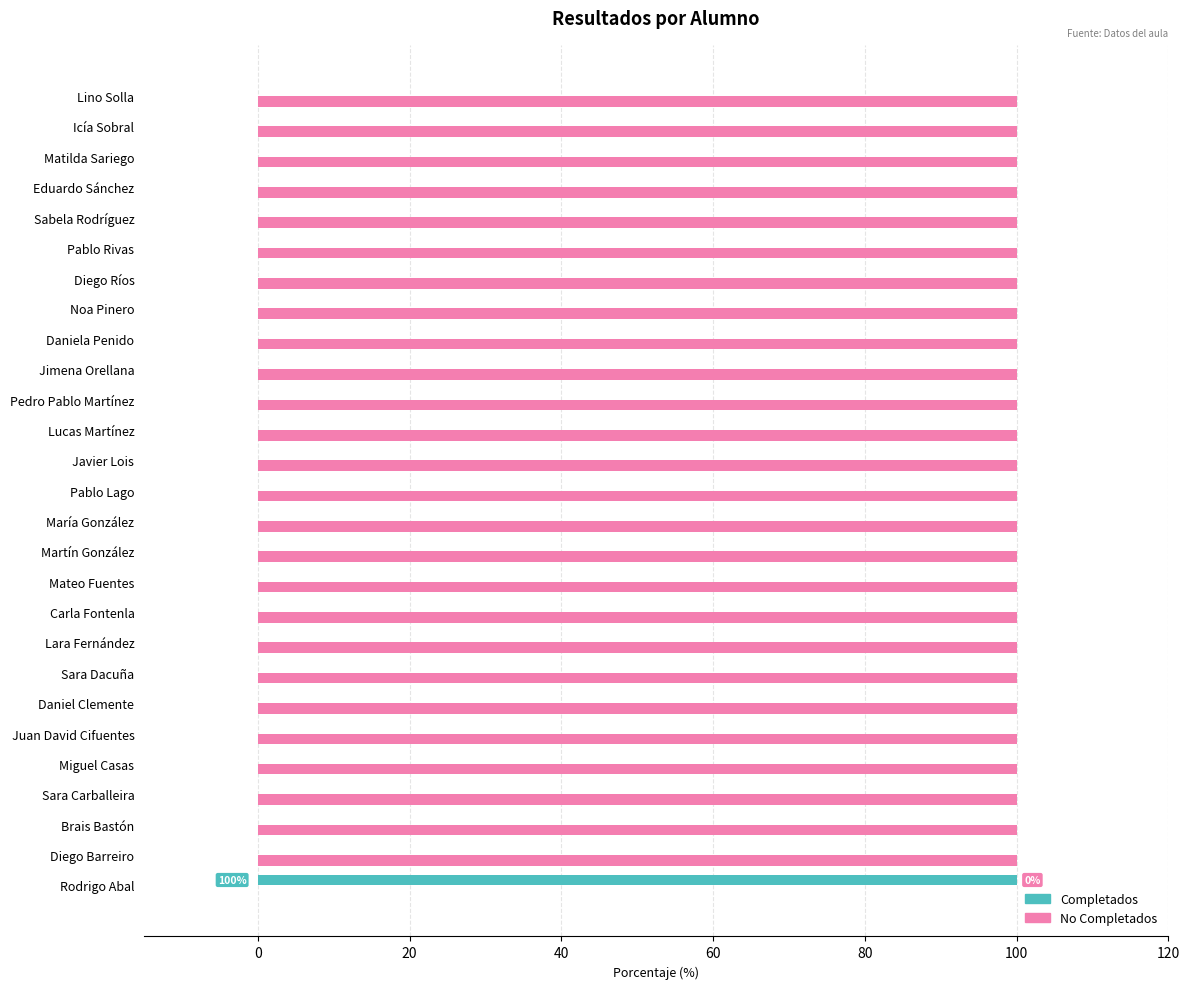

How many data points does each series have?

27